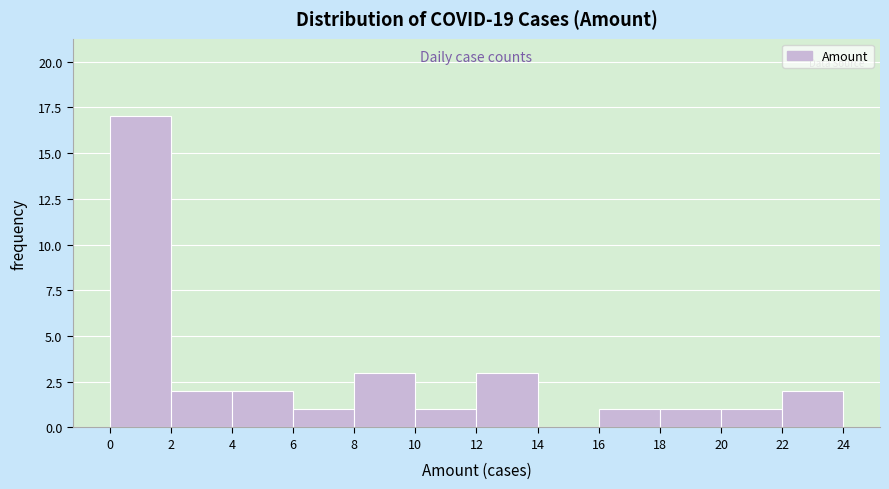

Reading left to right, list every bar in this chart as the range it spans on the x-axis followed by its height. The values are not printed on the chart, so give them approximately, as read against the axis.

0 to 2: 17
2 to 4: 2
4 to 6: 2
6 to 8: 1
8 to 10: 3
10 to 12: 1
12 to 14: 3
14 to 16: 0
16 to 18: 1
18 to 20: 1
20 to 22: 1
22 to 24: 2